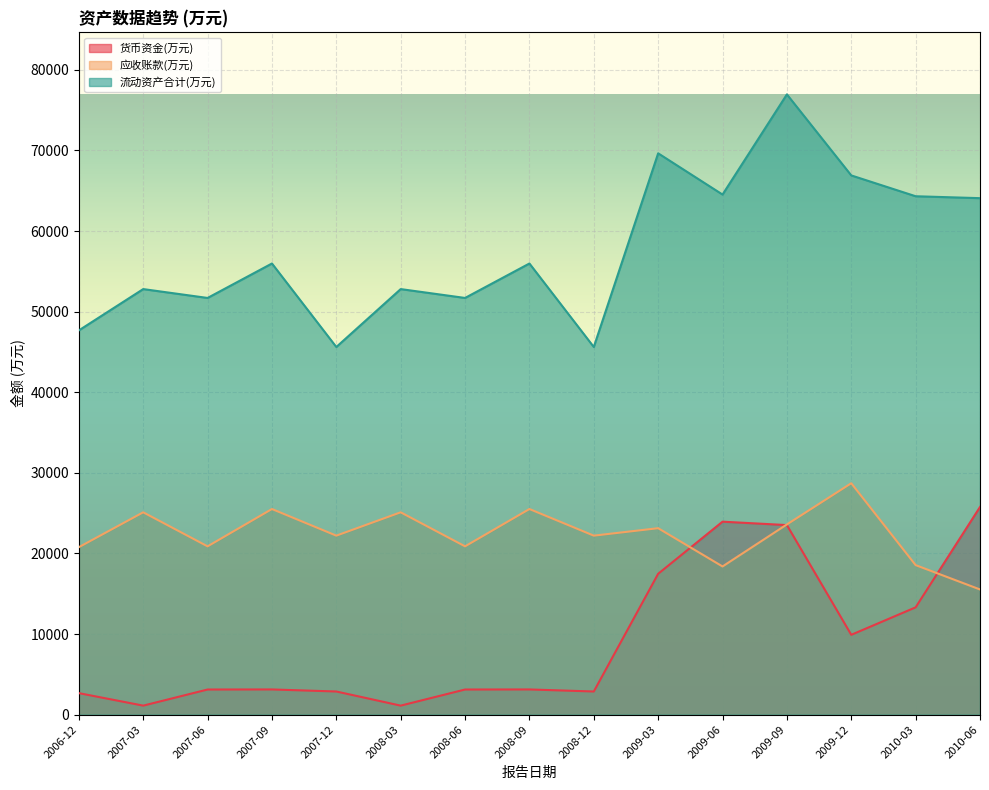

How many times do 应收账款(万元) and 货币资金(万元) cross each other?

3